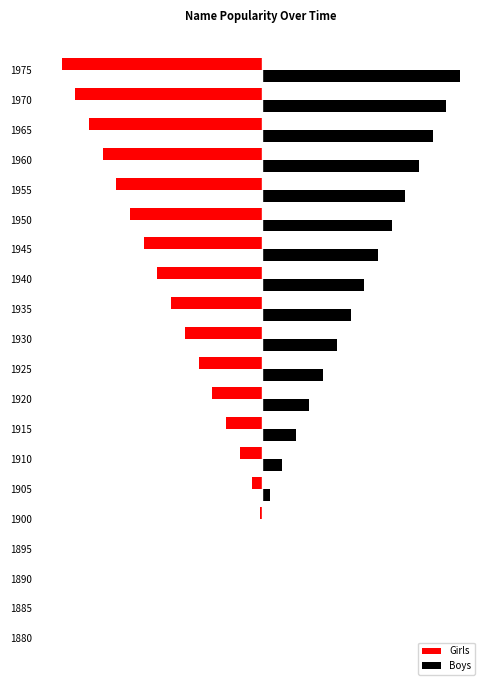

What are all the series names shown in the legend?

Girls, Boys